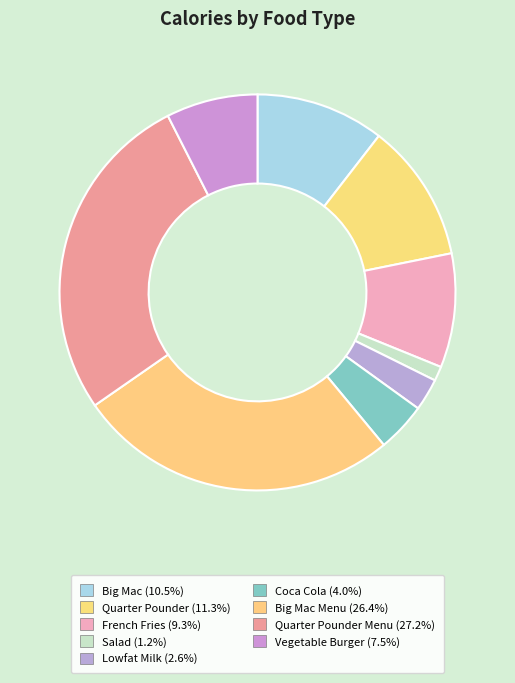

Which slice is the smallest?

Salad